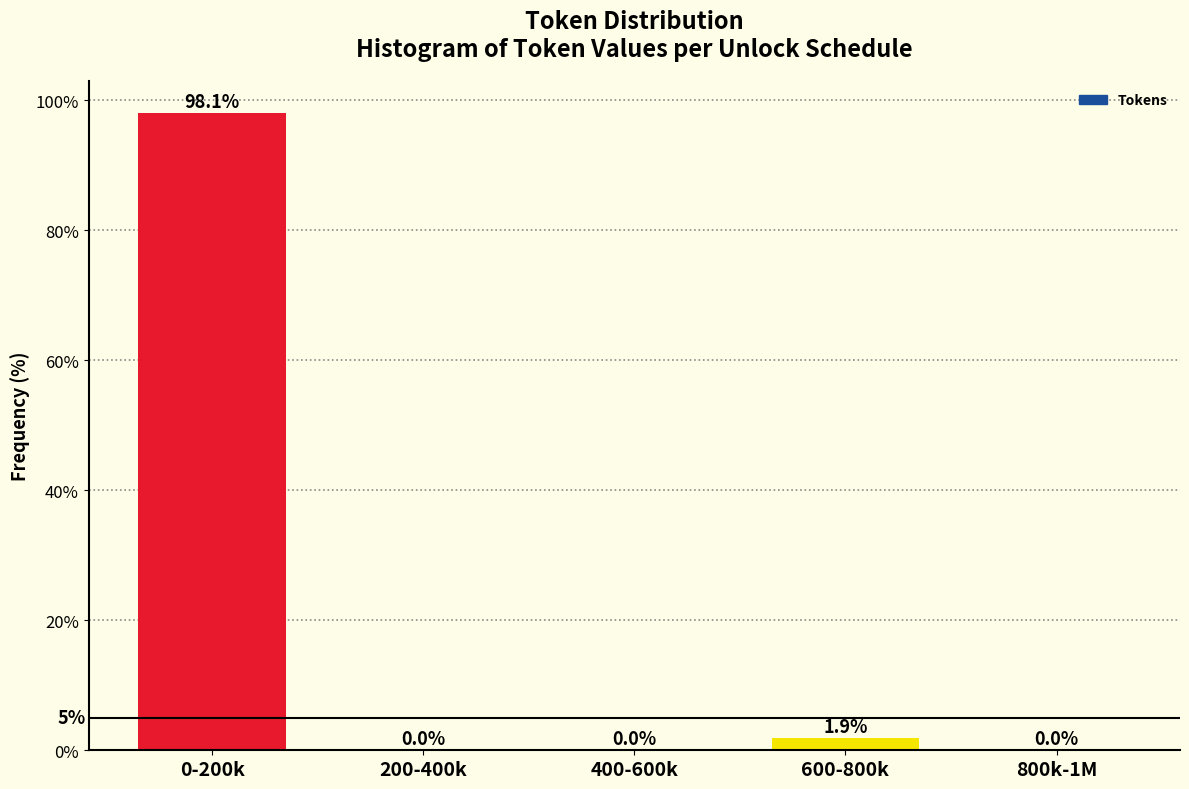

Reading left to right, transcribe all the data shown in this chart.

0-200k=98.1	200-400k=0.0	400-600k=0.0	600-800k=1.9	800k-1M=0.0